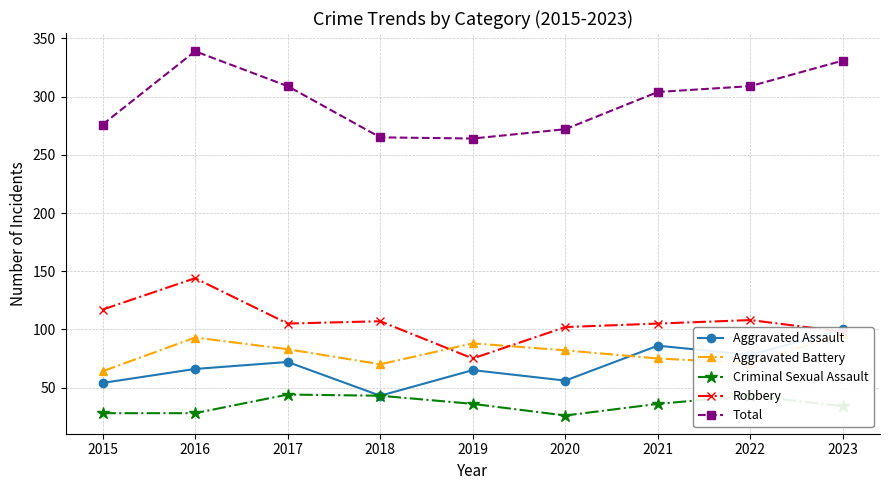

What is the difference between the Robbery values at 2019 and 2021?

30